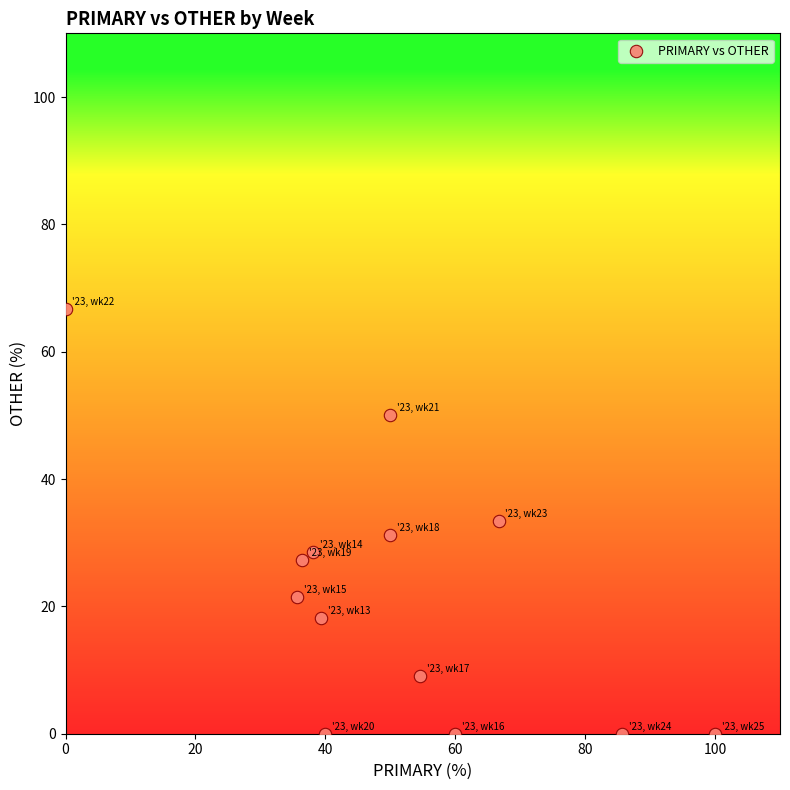

What is the range of X values (max minus min)?

100.0